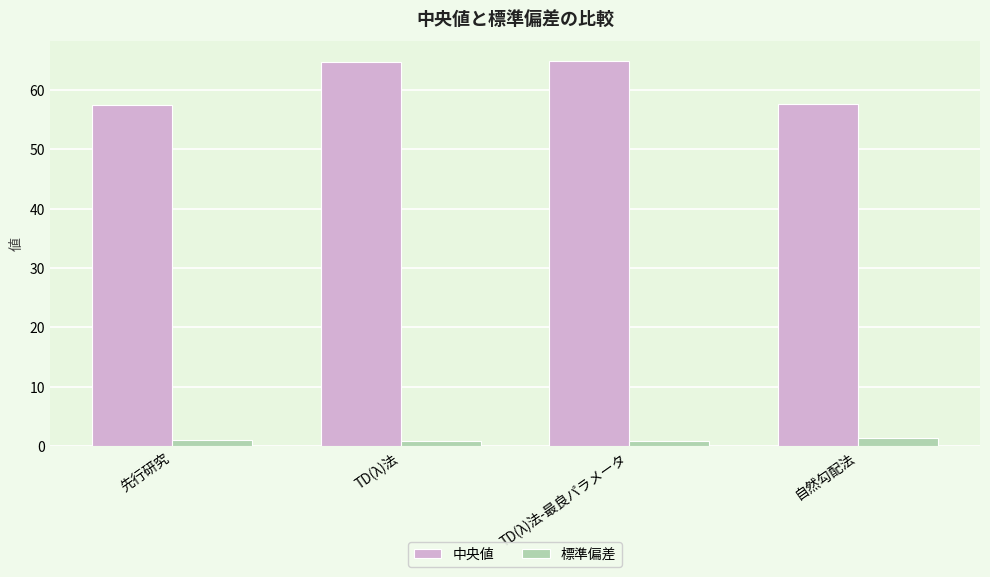

What is the total value across all series at 先行研究?

58.5